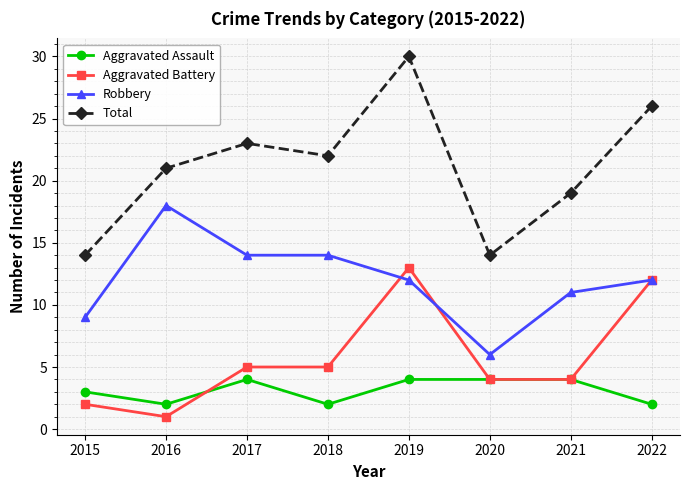

In Total, how many points are lower than both neighbors (excluding endpoints)?

2